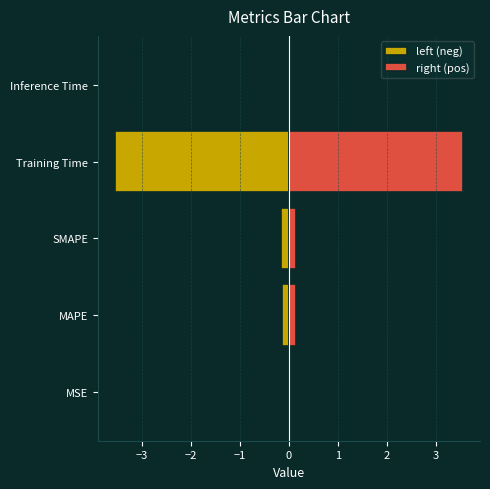

Rank the series by their average value, from lowest to highest.

left (neg), right (pos)